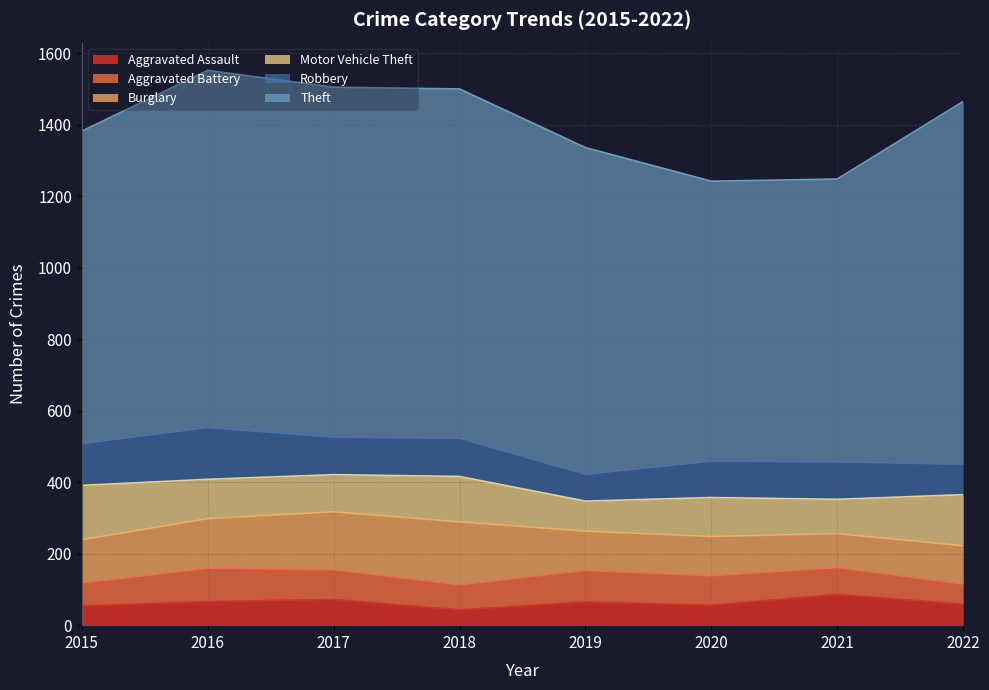

What is the sum of the Robbery values at 2021 and 2022?

190